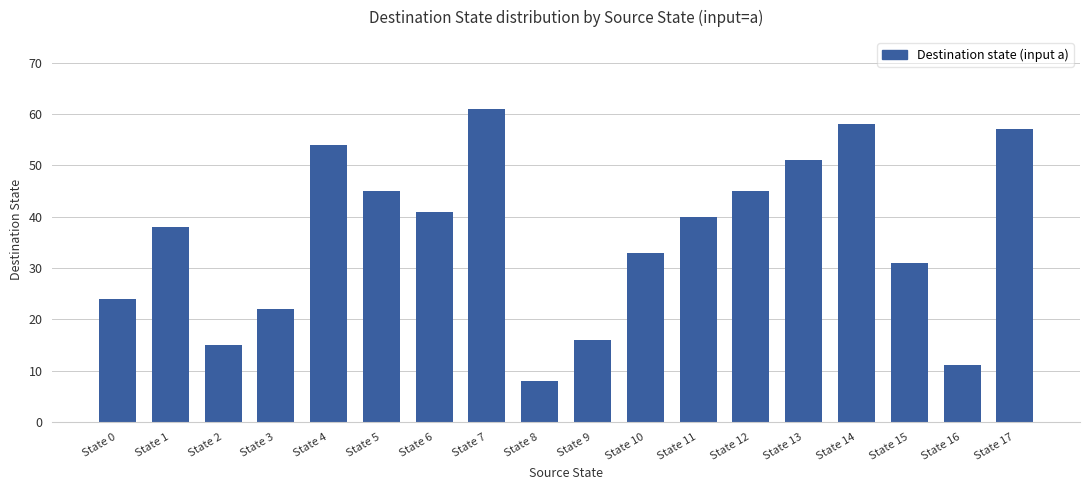

What is the ratio of the value at State 13 to the value at State 17?

0.9